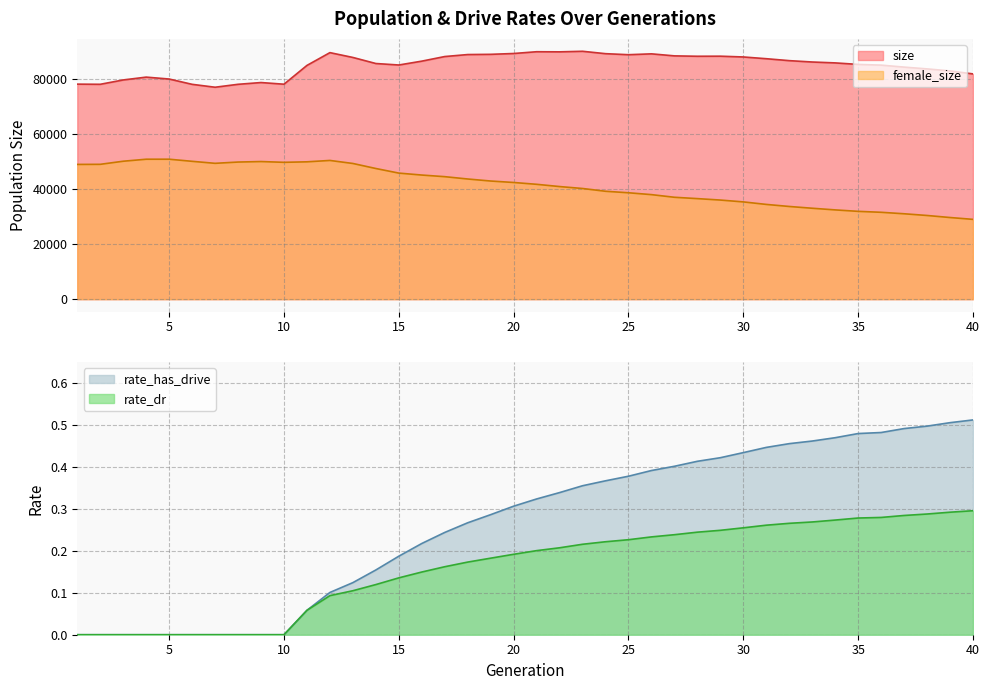

Is it true that female_size equals 9443.2 at 36?

False